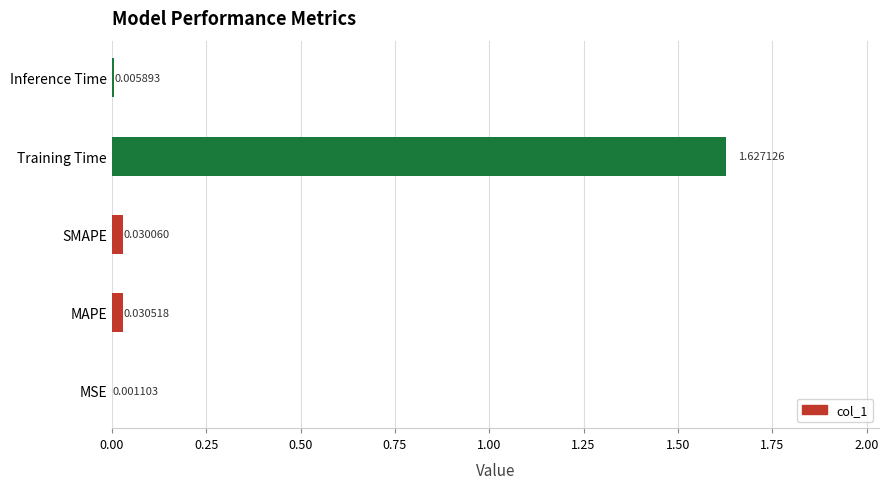

What is the change in value from MSE to Training Time?

+1.6